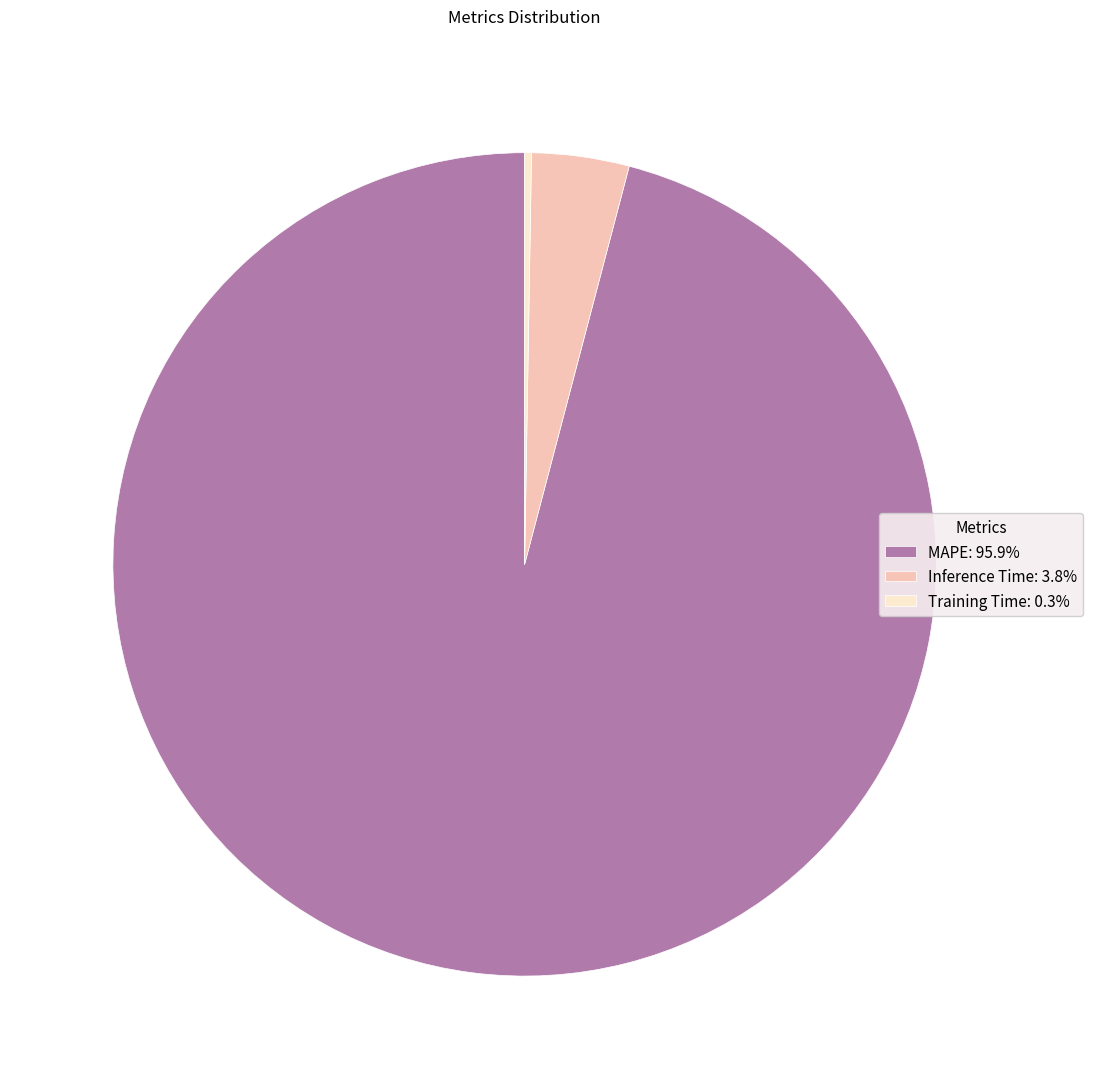

Is there a majority slice in this chart?

Yes